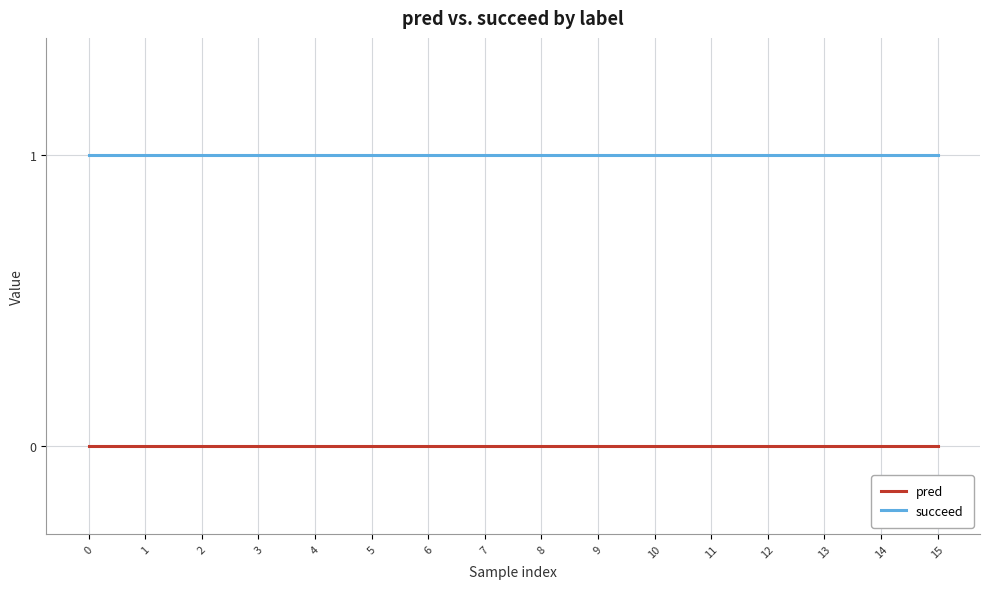

Reading left to right, list all the values displayed in this chart.

pred: 0=0	1=0	2=0	3=0	4=0	5=0	6=0	7=0	8=0	9=0	10=0	11=0	12=0	13=0	14=0	15=0
succeed: 0=1	1=1	2=1	3=1	4=1	5=1	6=1	7=1	8=1	9=1	10=1	11=1	12=1	13=1	14=1	15=1